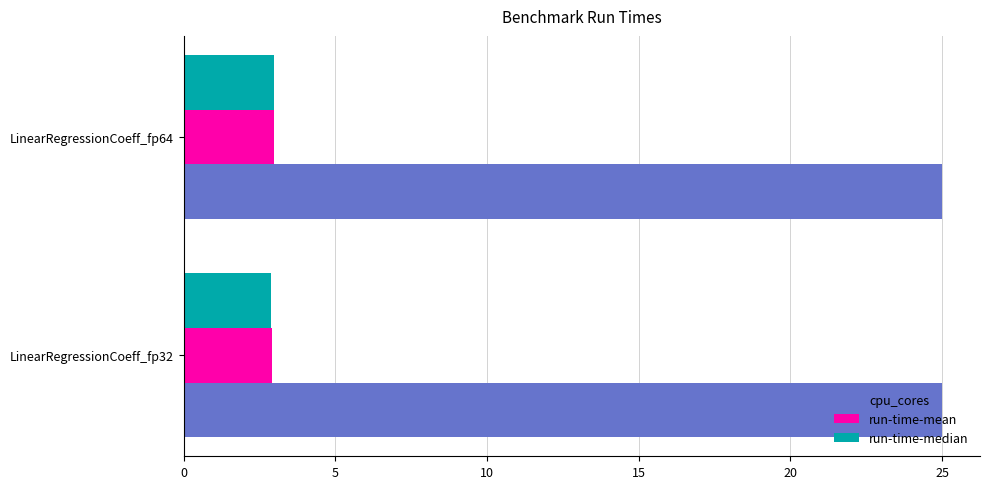

What is the total value across all series at LinearRegressionCoeff_fp32?

30.8